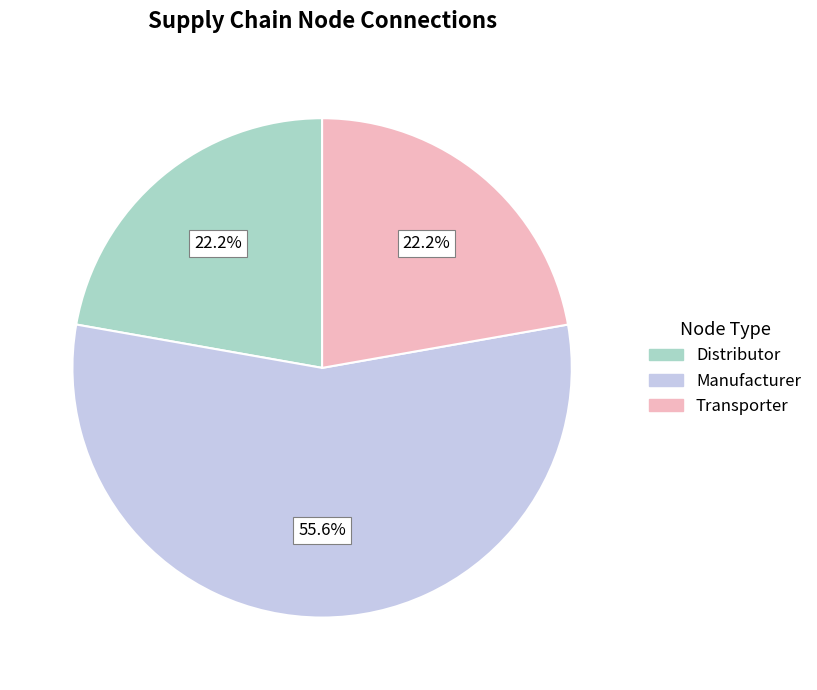

To the nearest percent, what is the average slice percentage?

33%